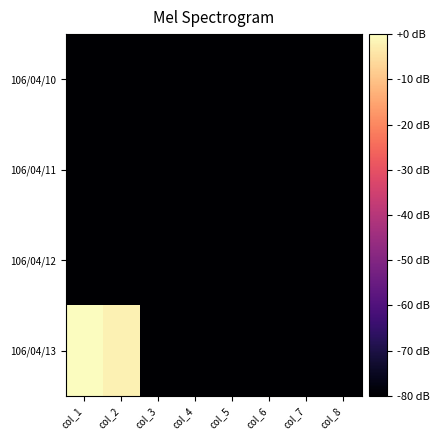

At which category is the sum across all series the highest?

col_1